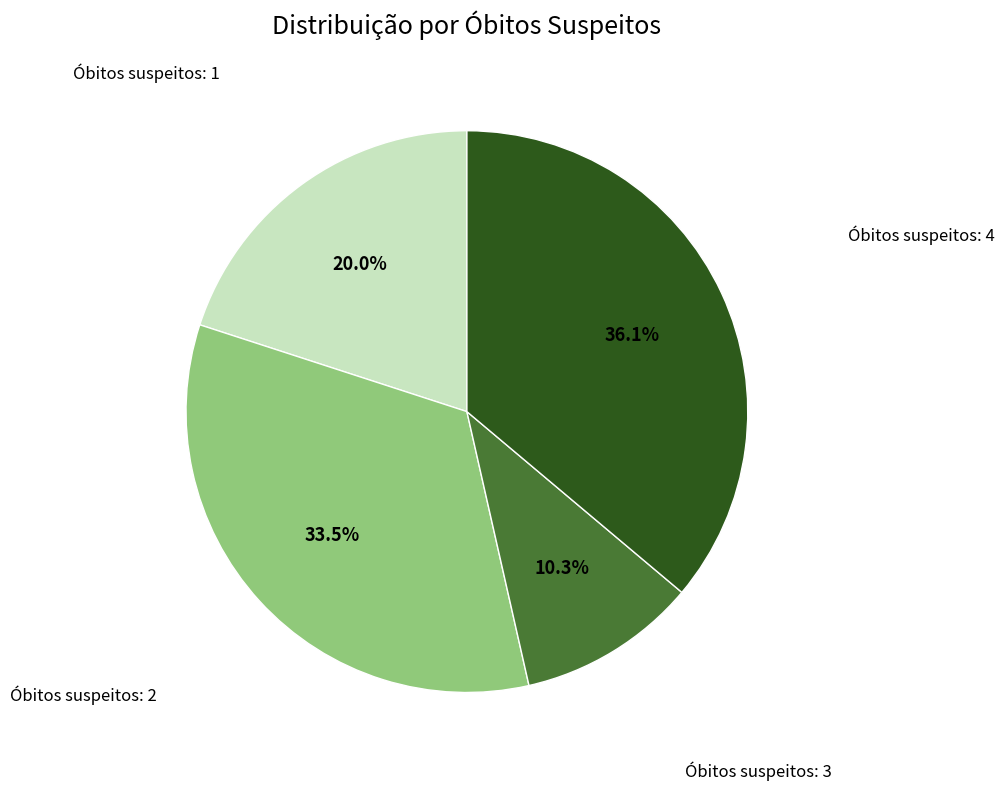

Does any single category account for the majority?

No